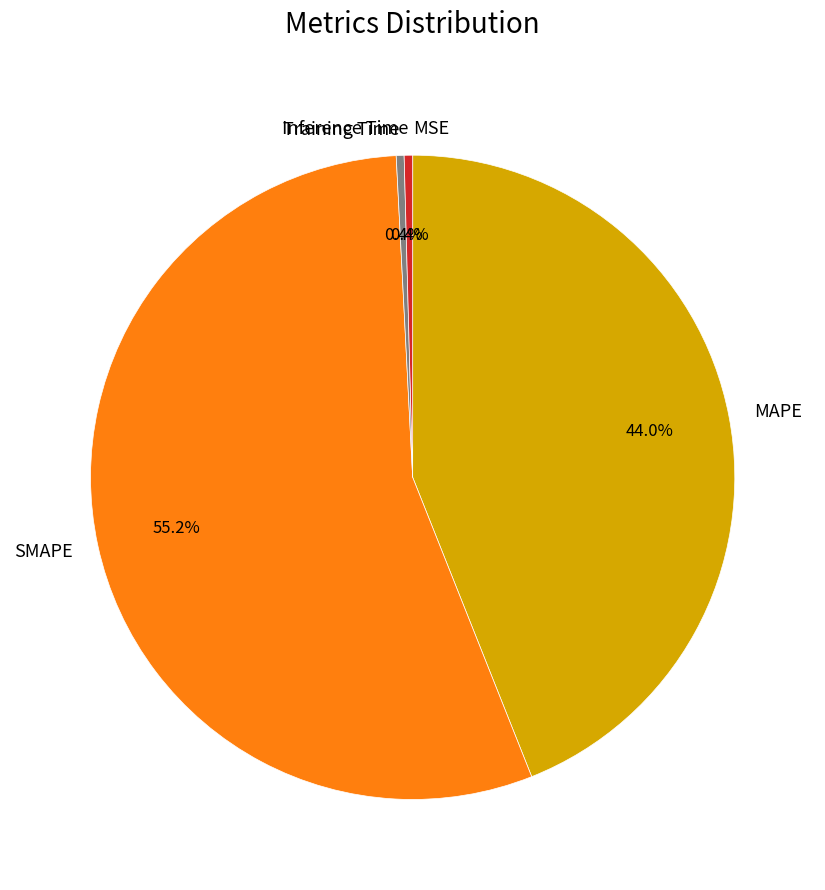

Does any single category account for the majority?

Yes